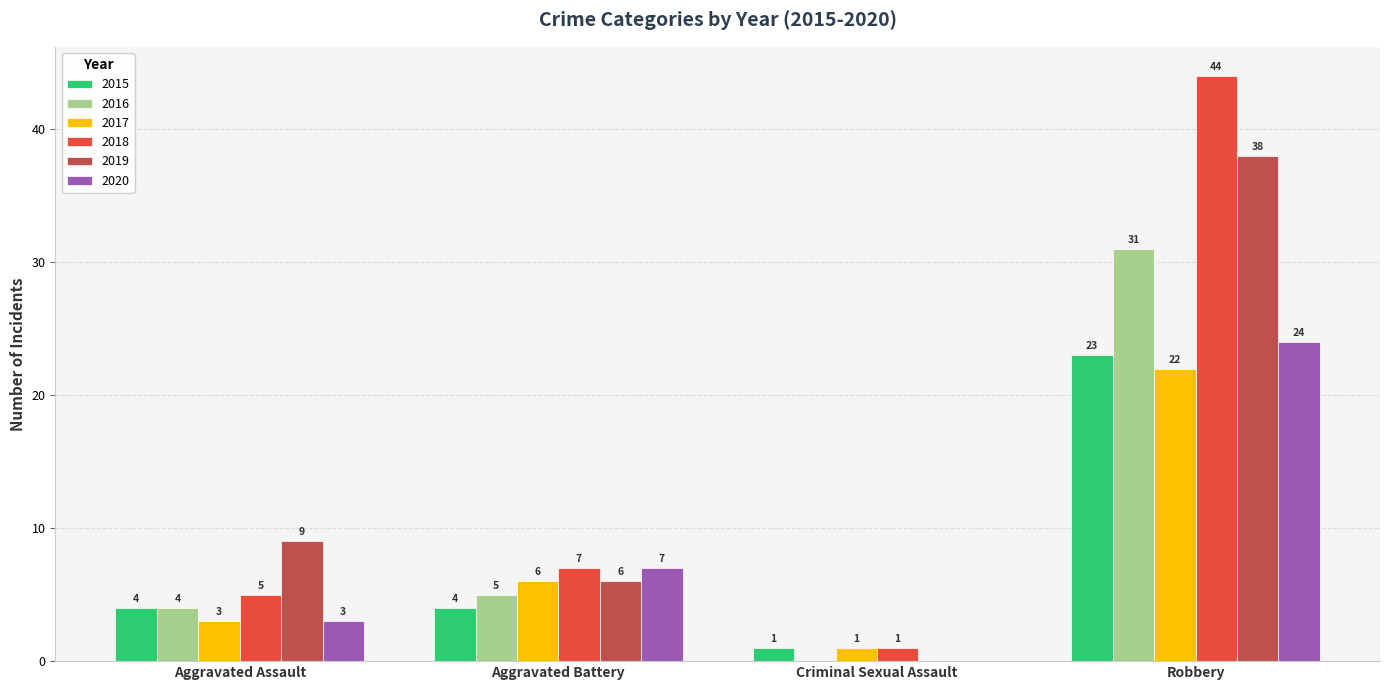

Reading right to left, what are all the values shown in this chart?

2015: Robbery=23	Criminal Sexual Assault=1	Aggravated Battery=4	Aggravated Assault=4
2016: Robbery=31	Criminal Sexual Assault=0	Aggravated Battery=5	Aggravated Assault=4
2017: Robbery=22	Criminal Sexual Assault=1	Aggravated Battery=6	Aggravated Assault=3
2018: Robbery=44	Criminal Sexual Assault=1	Aggravated Battery=7	Aggravated Assault=5
2019: Robbery=38	Criminal Sexual Assault=0	Aggravated Battery=6	Aggravated Assault=9
2020: Robbery=24	Criminal Sexual Assault=0	Aggravated Battery=7	Aggravated Assault=3